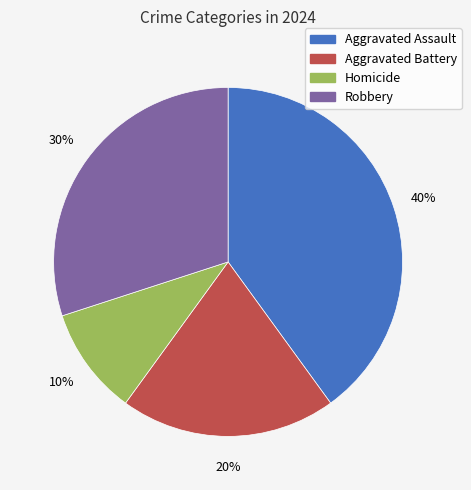

Is Aggravated Assault the majority of the pie?

No